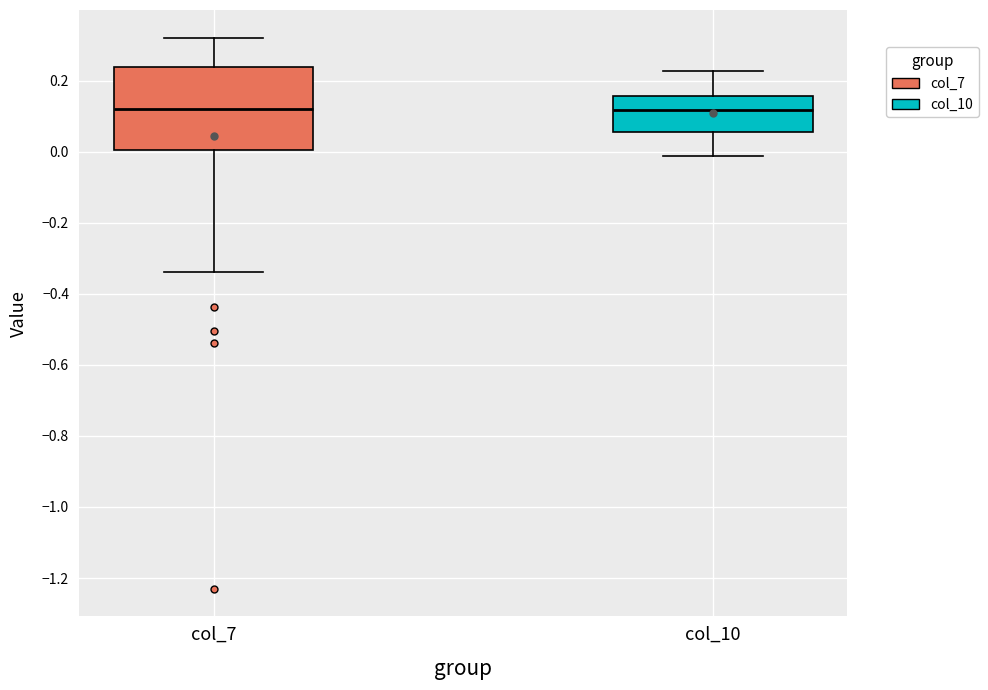

Where does the median line of the box for col_7 sit on the y-axis? The values are not printed on the chart, so give them approximately, as read against the axis.

0.12